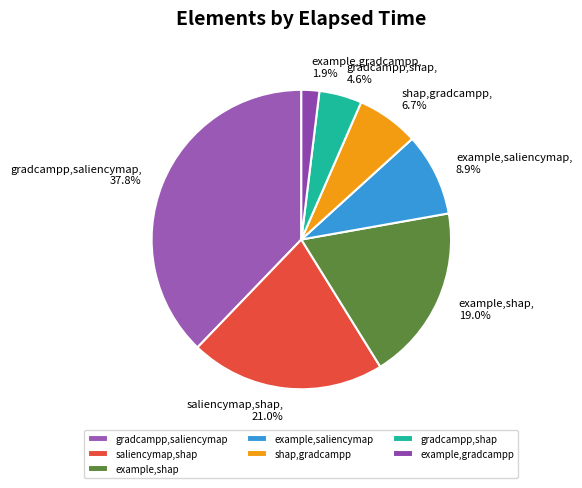

Which has a higher value, example,saliencymap or gradcampp,shap?

example,saliencymap